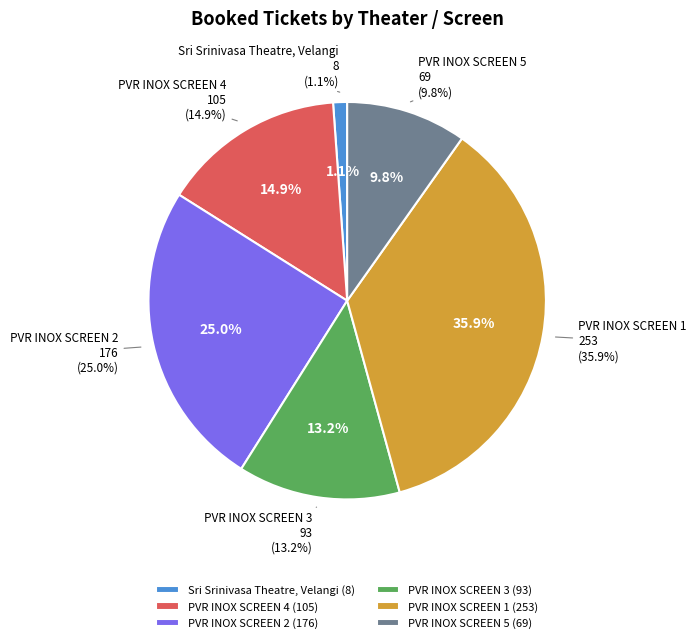

To the nearest percent, what is the difference between the largest and smallest slice percentages?

35%